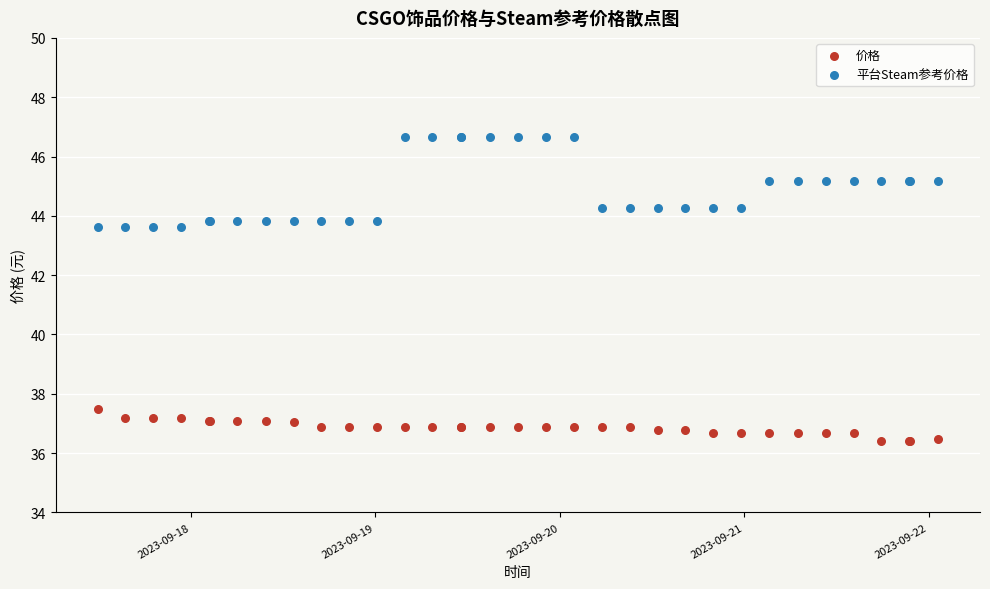

Which series contains the lowest Y value?

价格